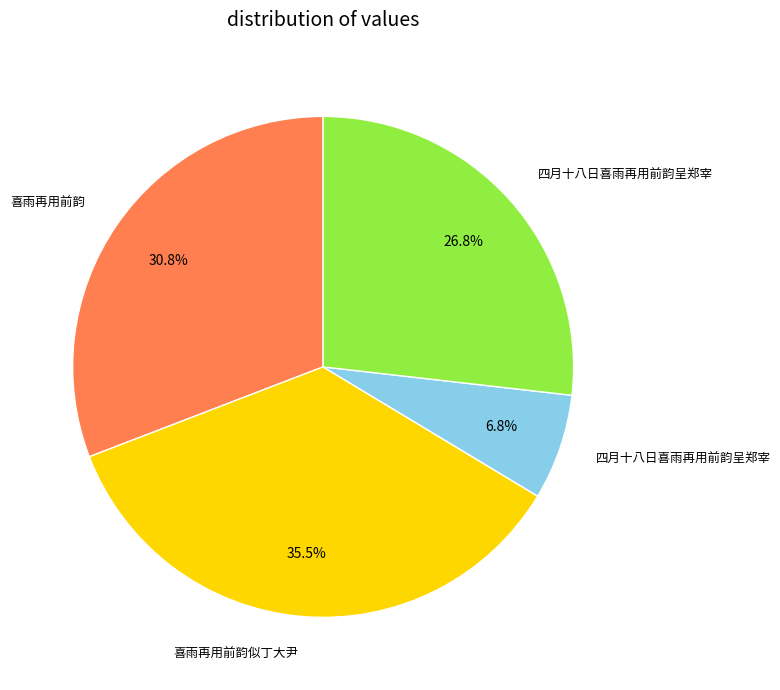

Is there any slice that represents more than half of the pie?

No